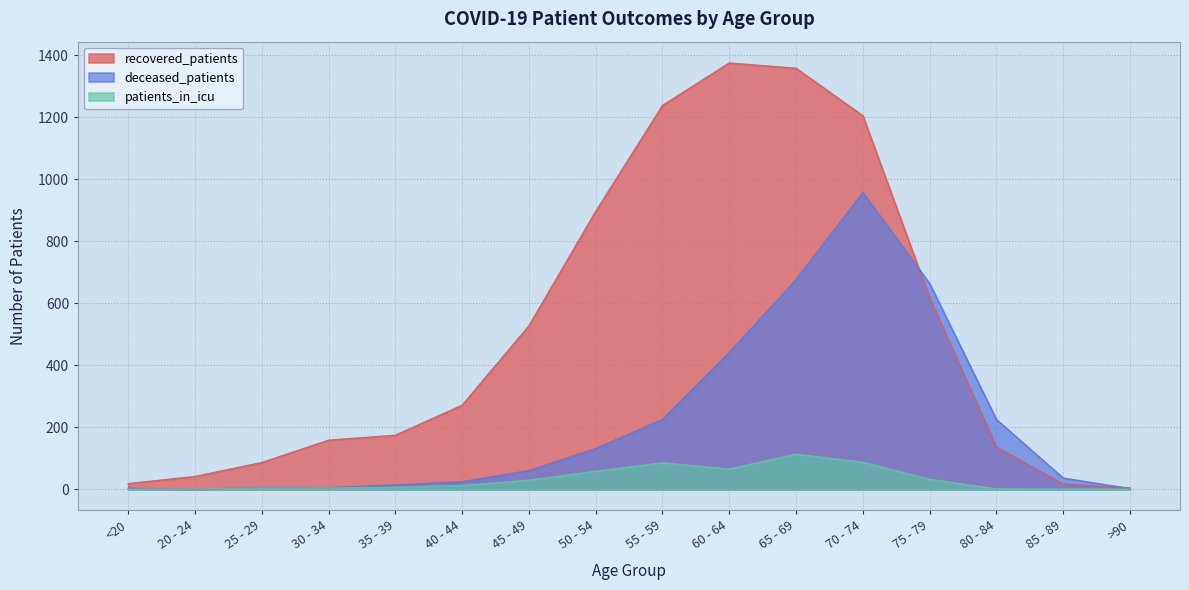

Which series has the largest range (max minus min)?

recovered_patients